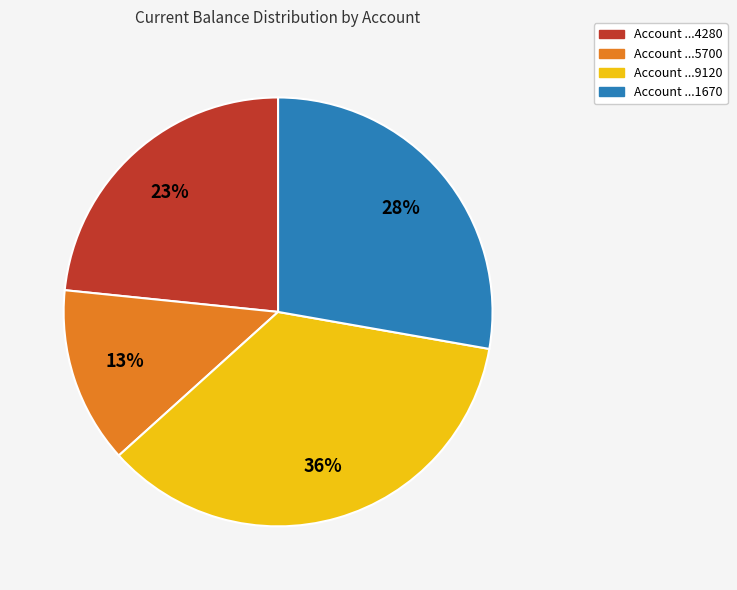

How many slices are in this pie chart?

4